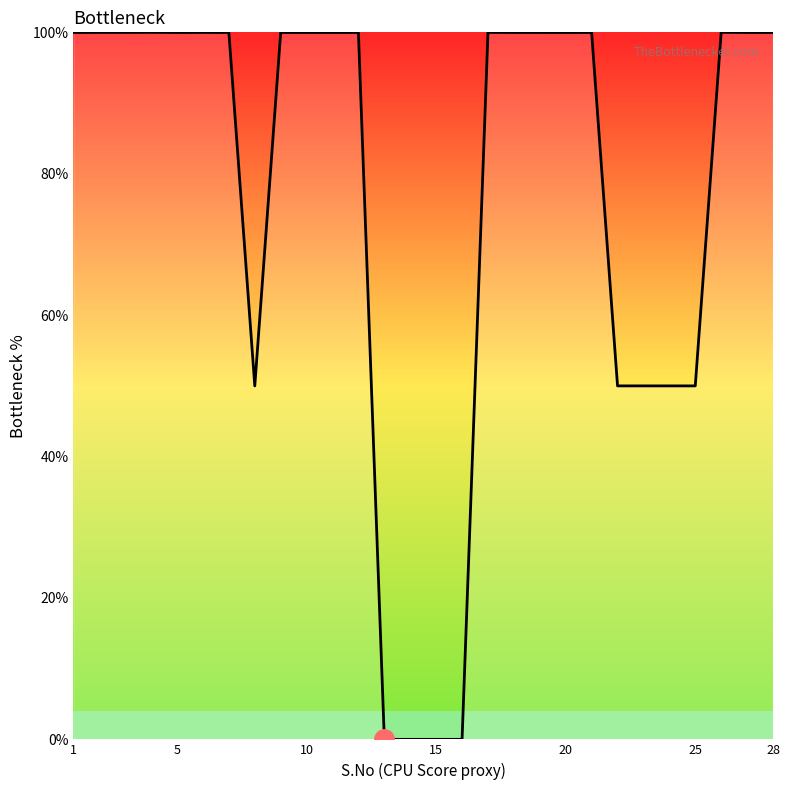

What is the difference between the maximum and minimum values?

100.0